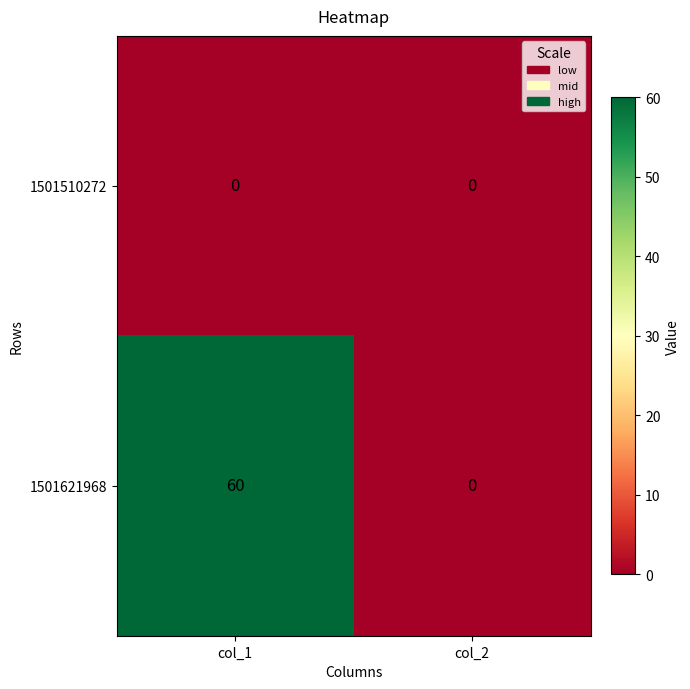

How many distinct data groups are displayed?

2